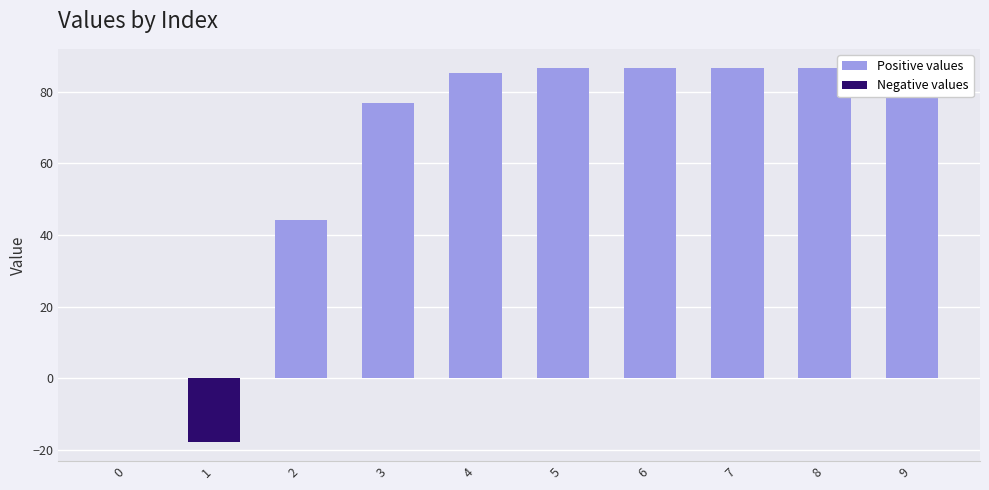

Count the number of data series in this chart.

1